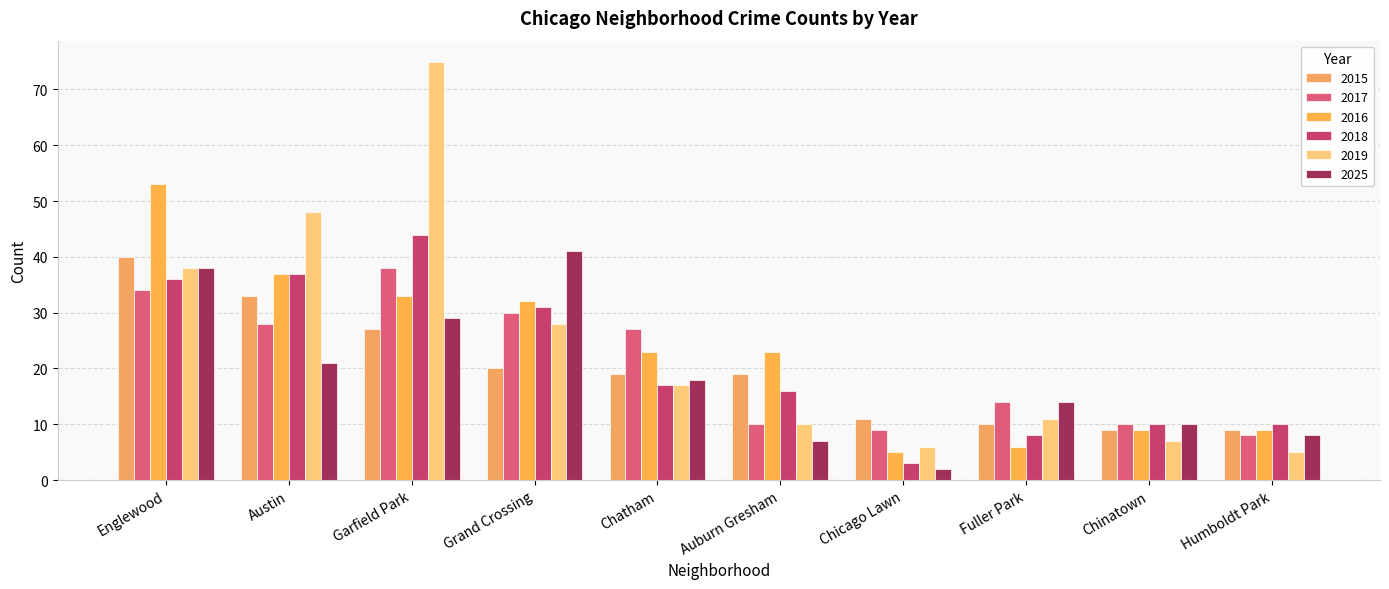

Which series changed the most between Englewood and Chicago Lawn?

2016